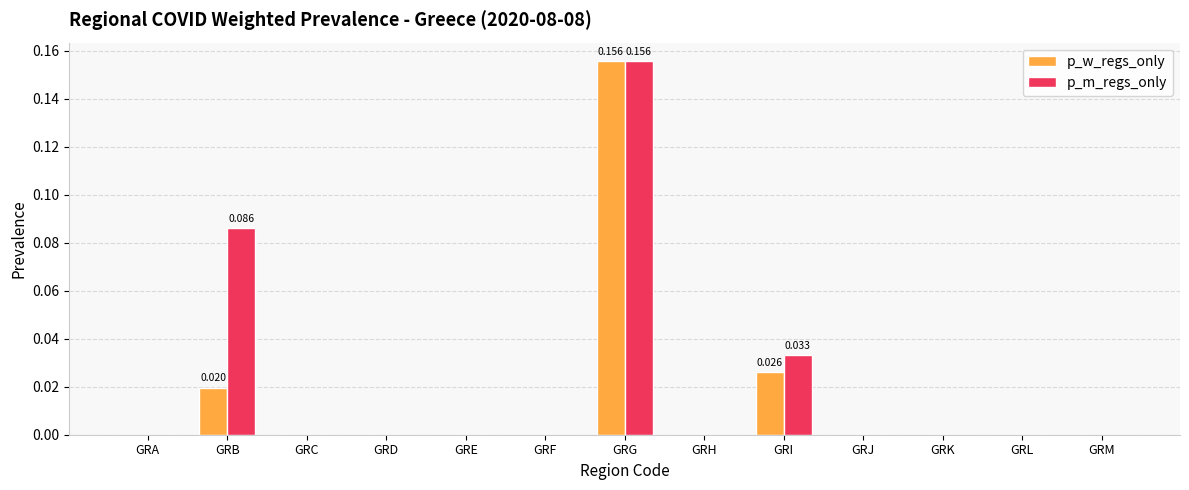

At which category is the sum across all series the highest?

GRG